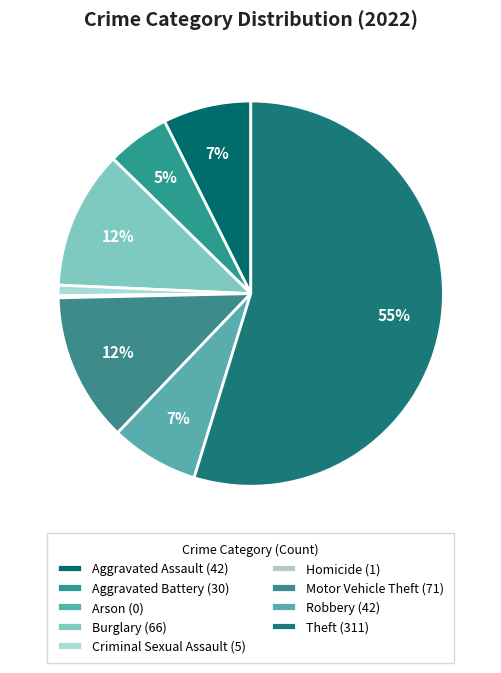

What percentage is NOT represented by Homicide?

99.8%